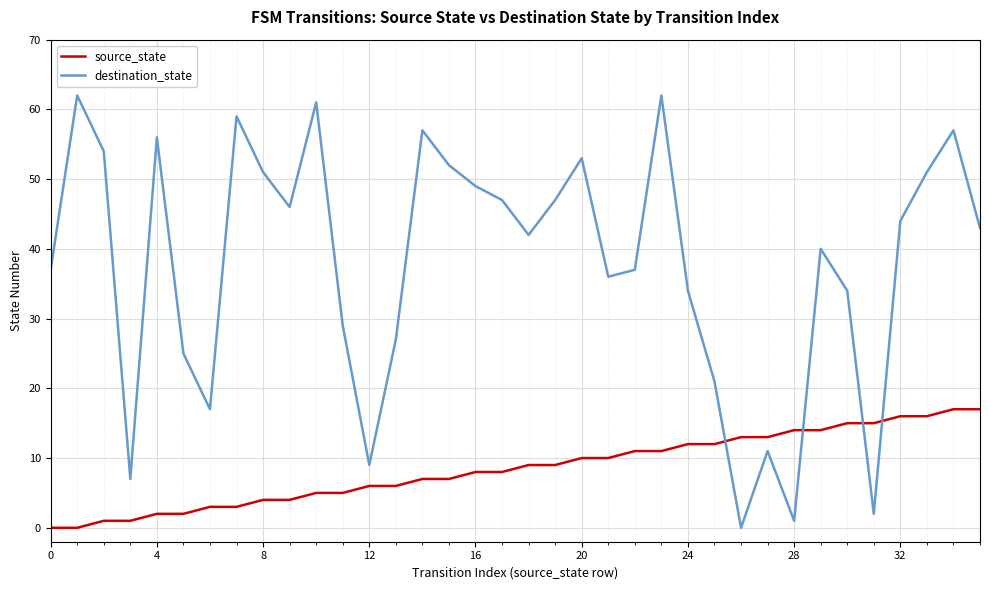

Rank the series by their maximum value, from highest to lowest.

destination_state, source_state